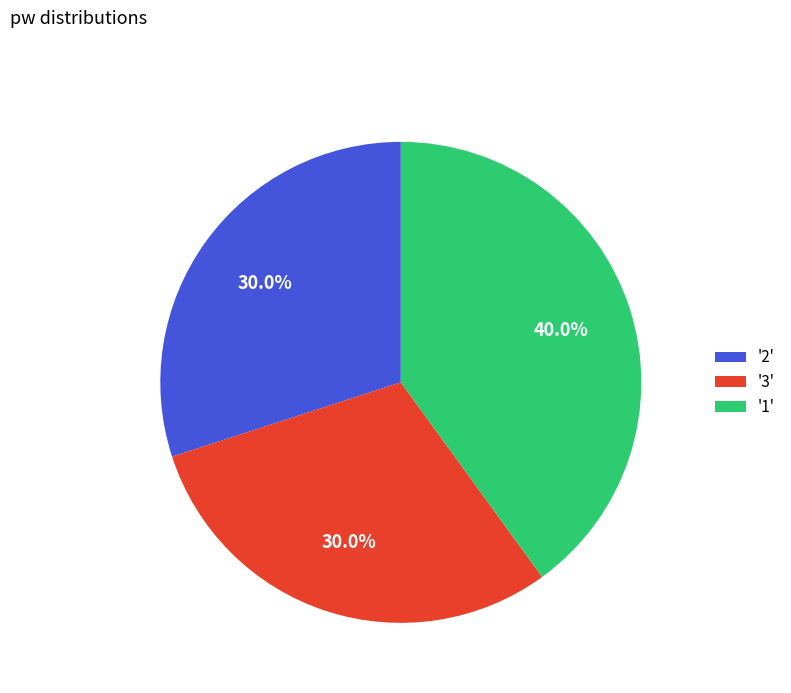

How many slices are in this pie chart?

3